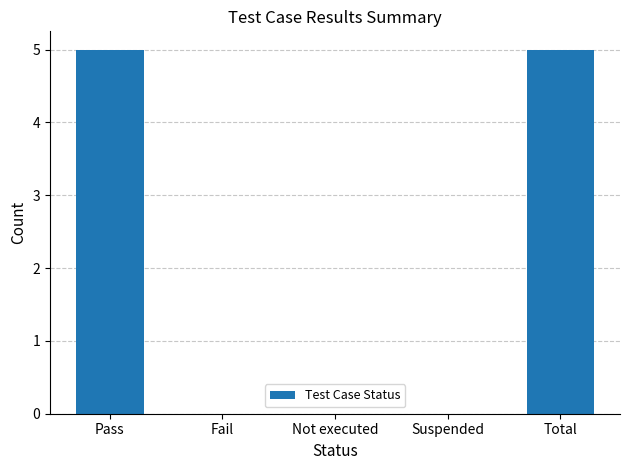

What is the greatest value displayed?

5